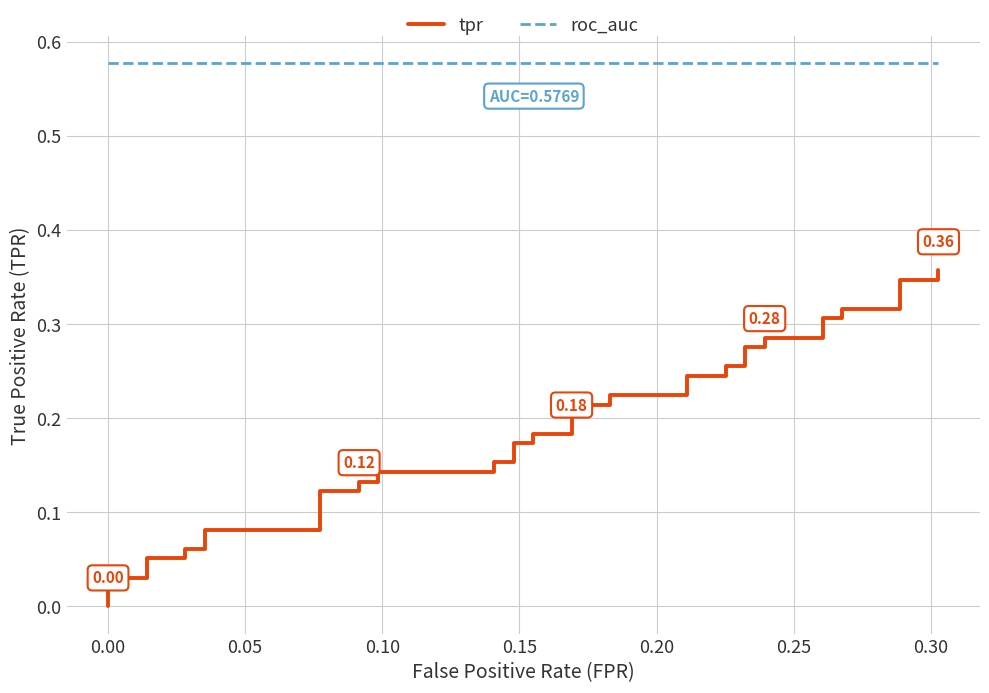

Which series has the largest range (max minus min)?

tpr